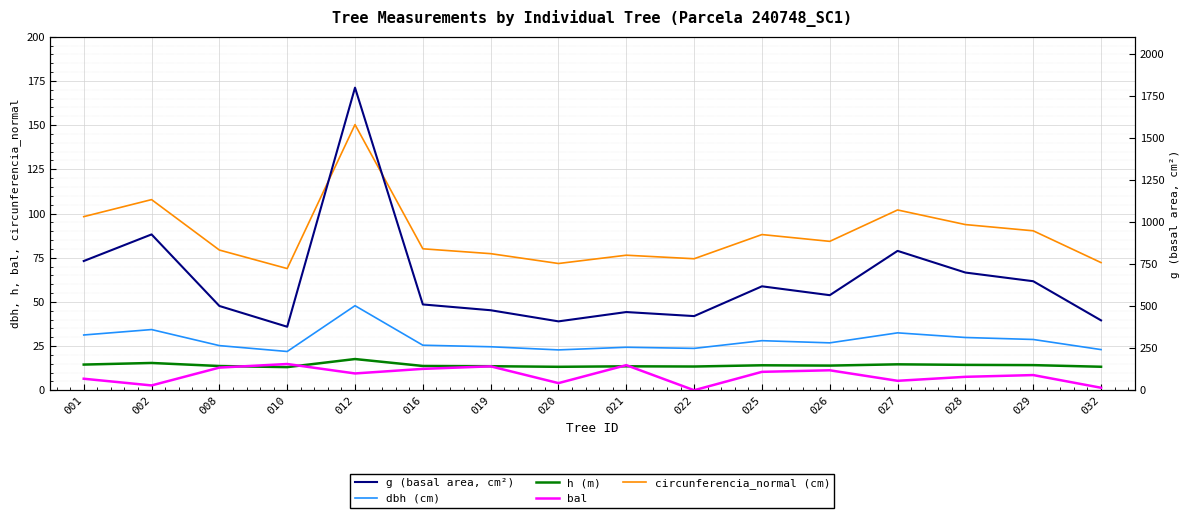

What is the value of the h (m) point at the 16th from the left?

13.3